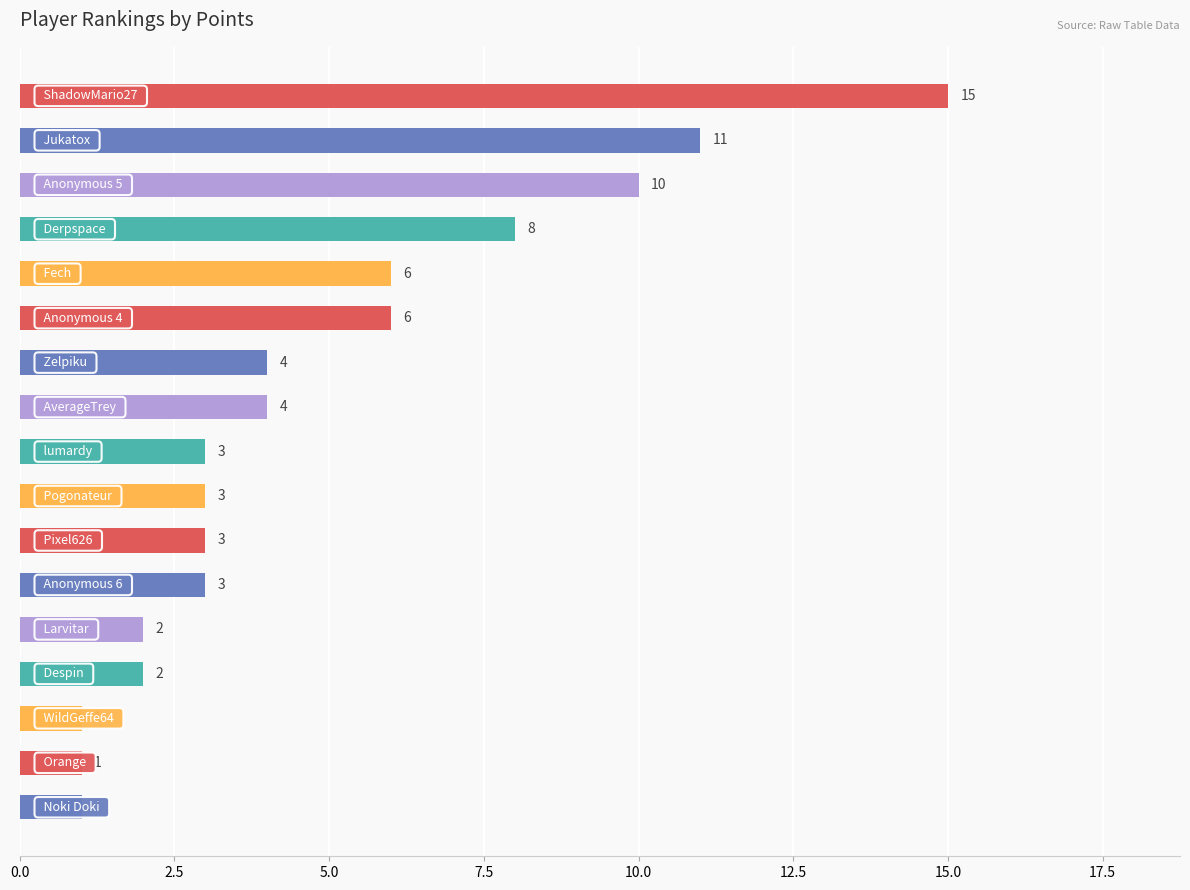

What is the sum of all values?

83